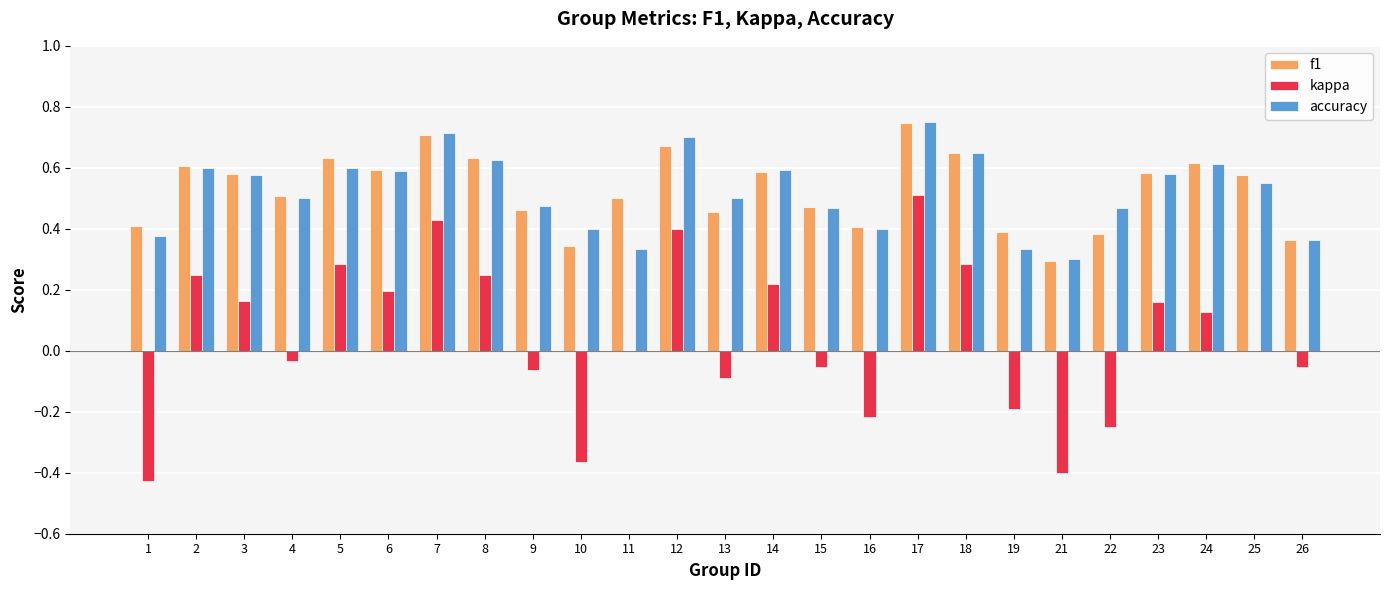

What is the sum of all accuracy values?

13.1